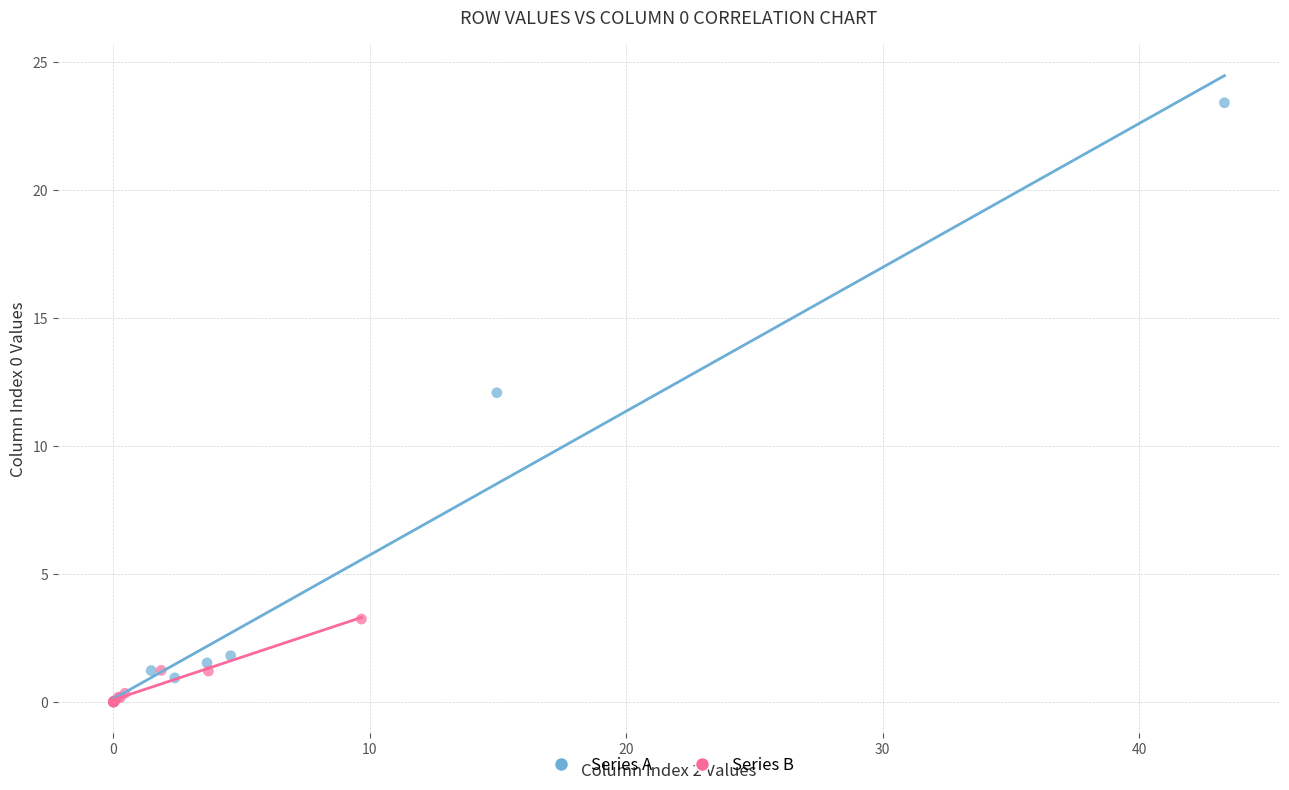

Which series has the widest spread of Y values?

Series A